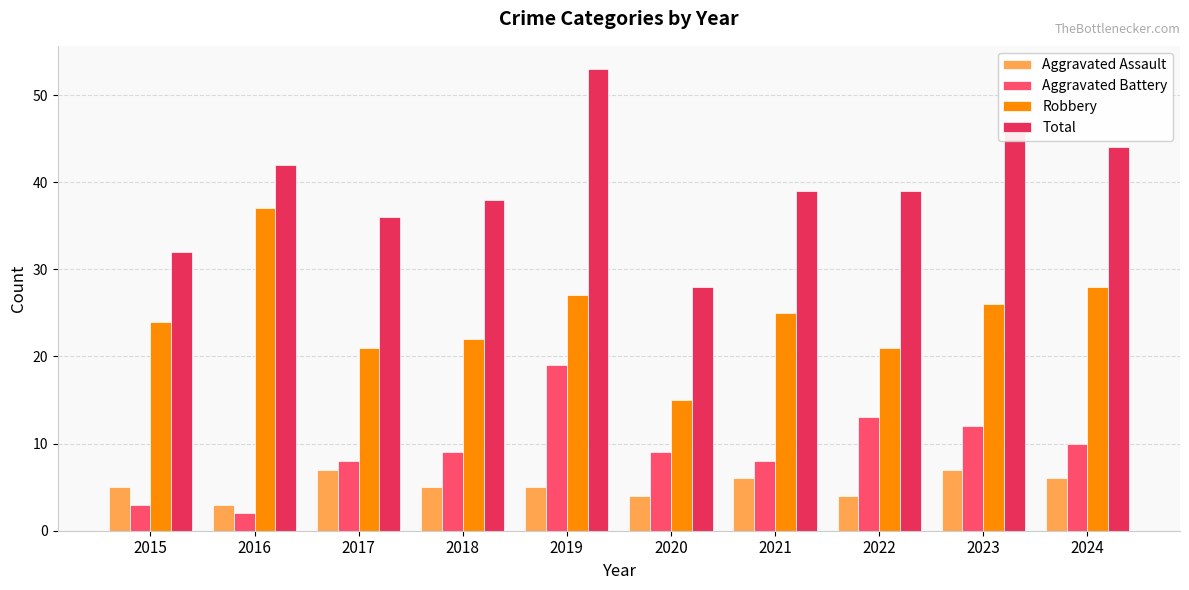

What is the sum of all Robbery values?

246